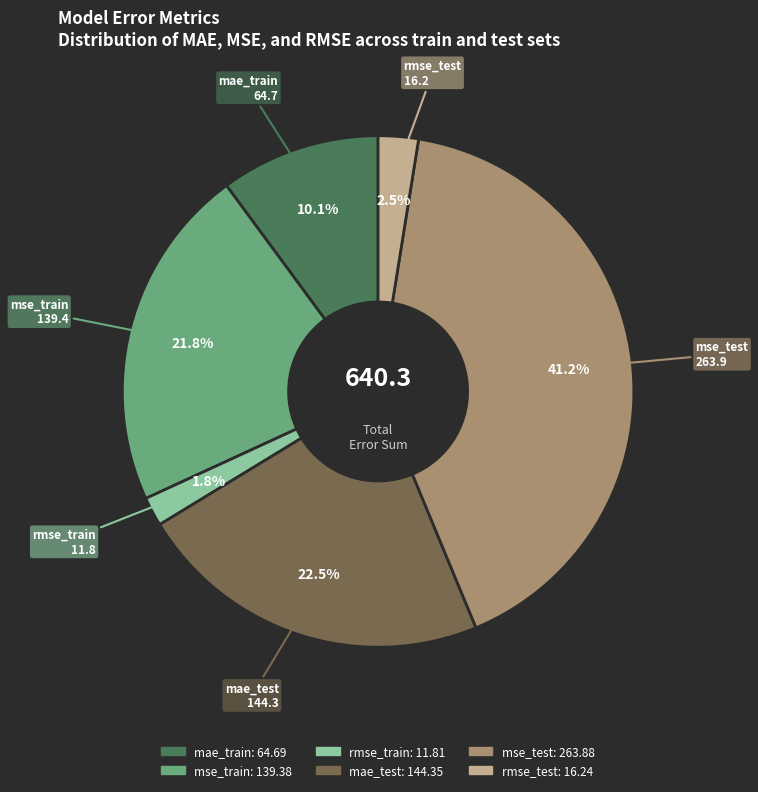

What is the largest slice in the pie chart?

mse_test